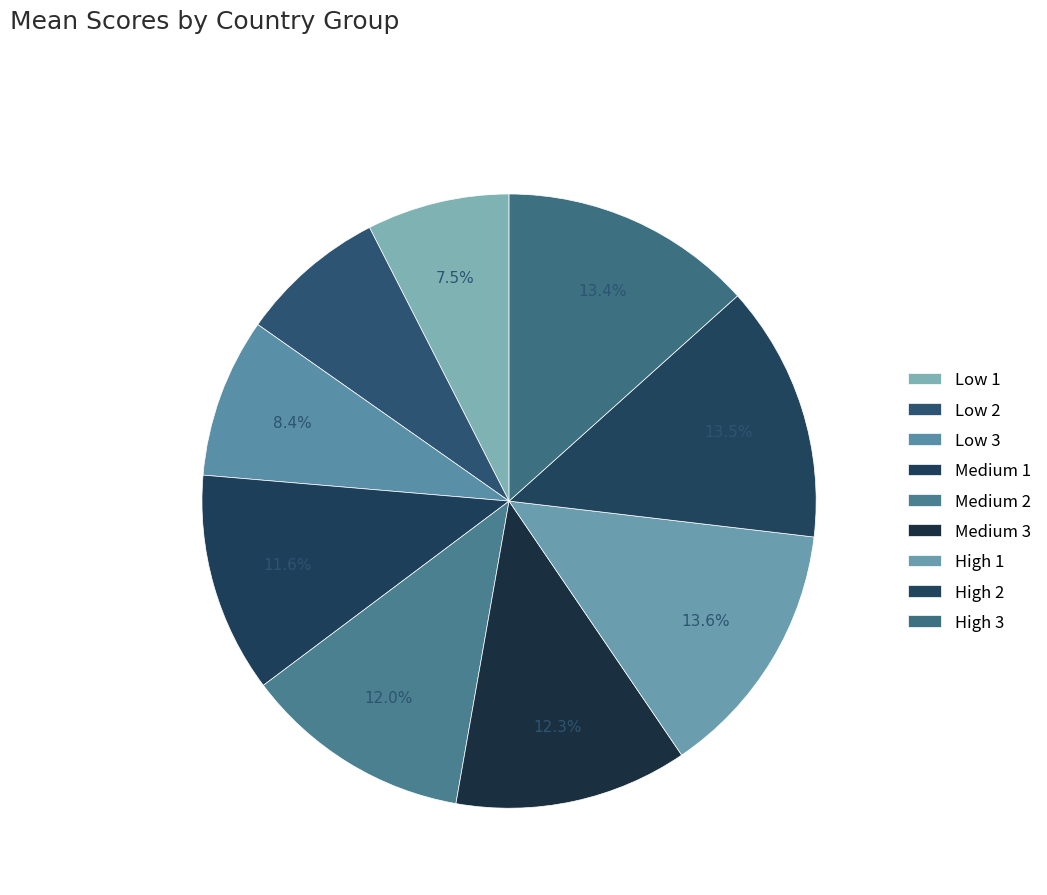

Rank the categories by value from highest to lowest.

High 1, High 2, High 3, Medium 3, Medium 2, Medium 1, Low 3, Low 2, Low 1